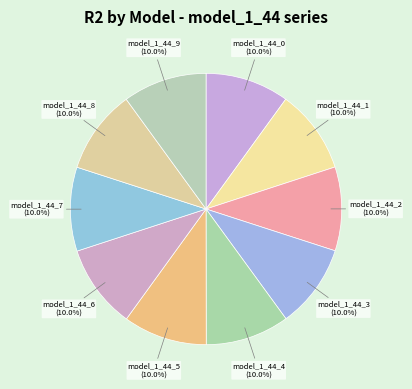

Count the number of slices in the pie.

10